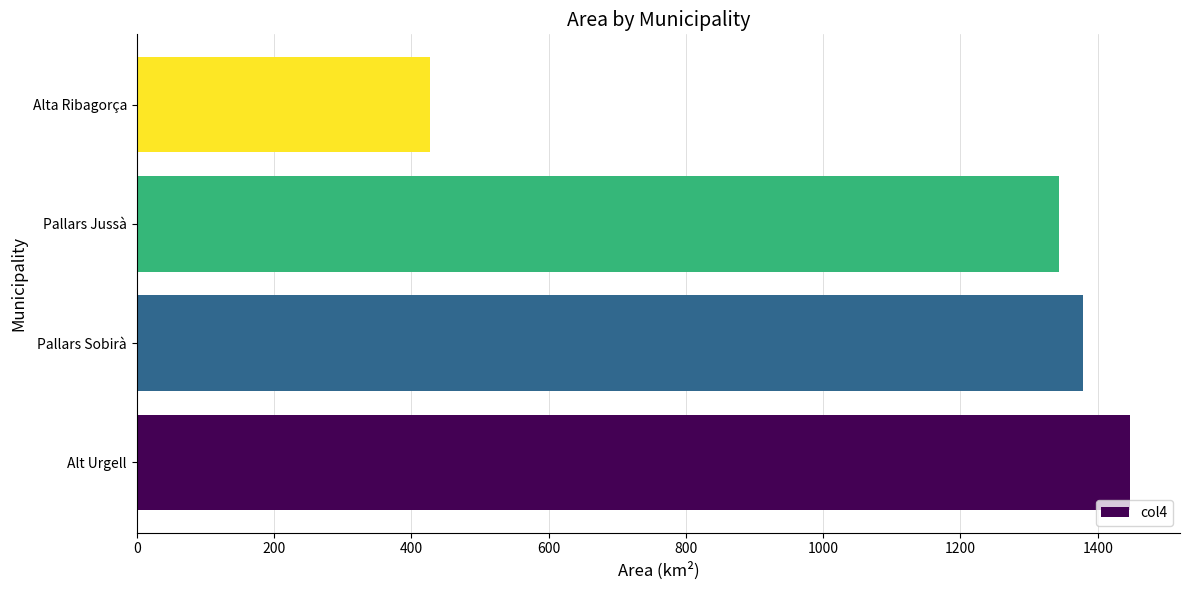

What is the difference between the maximum and minimum values?

1020.6